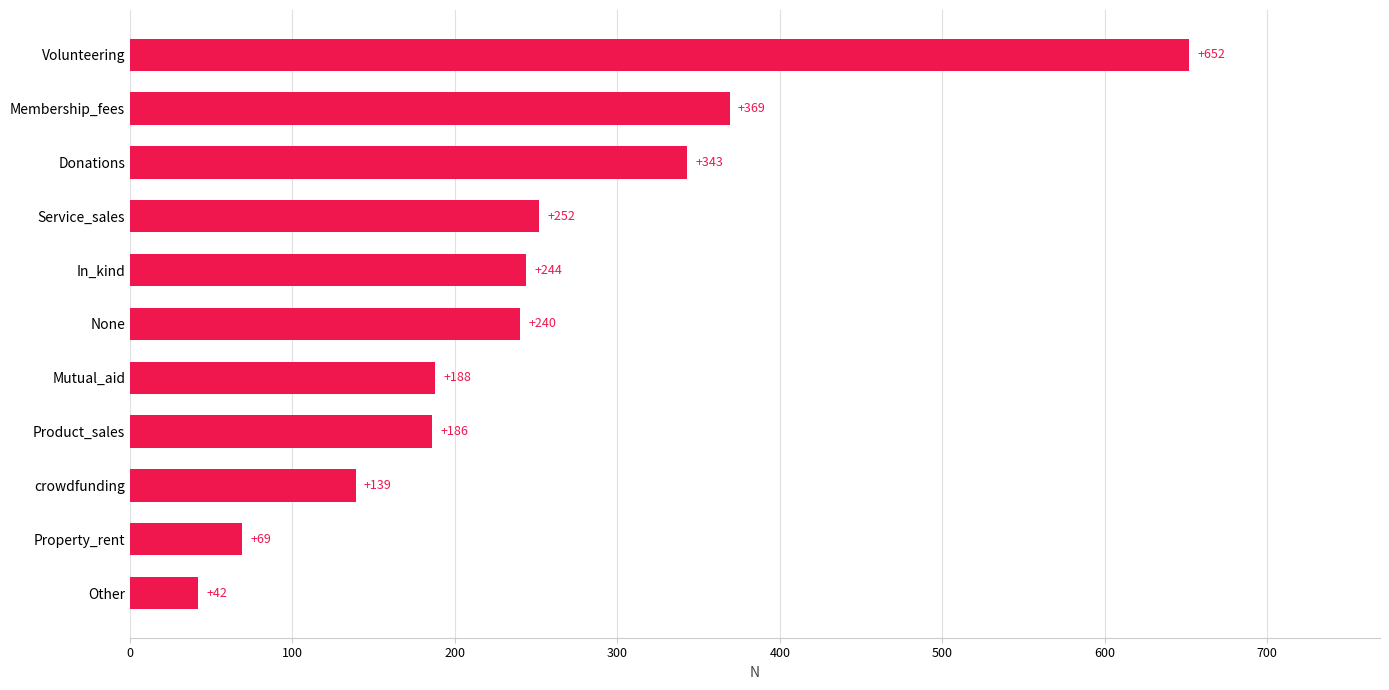

Count the number of data series in this chart.

1